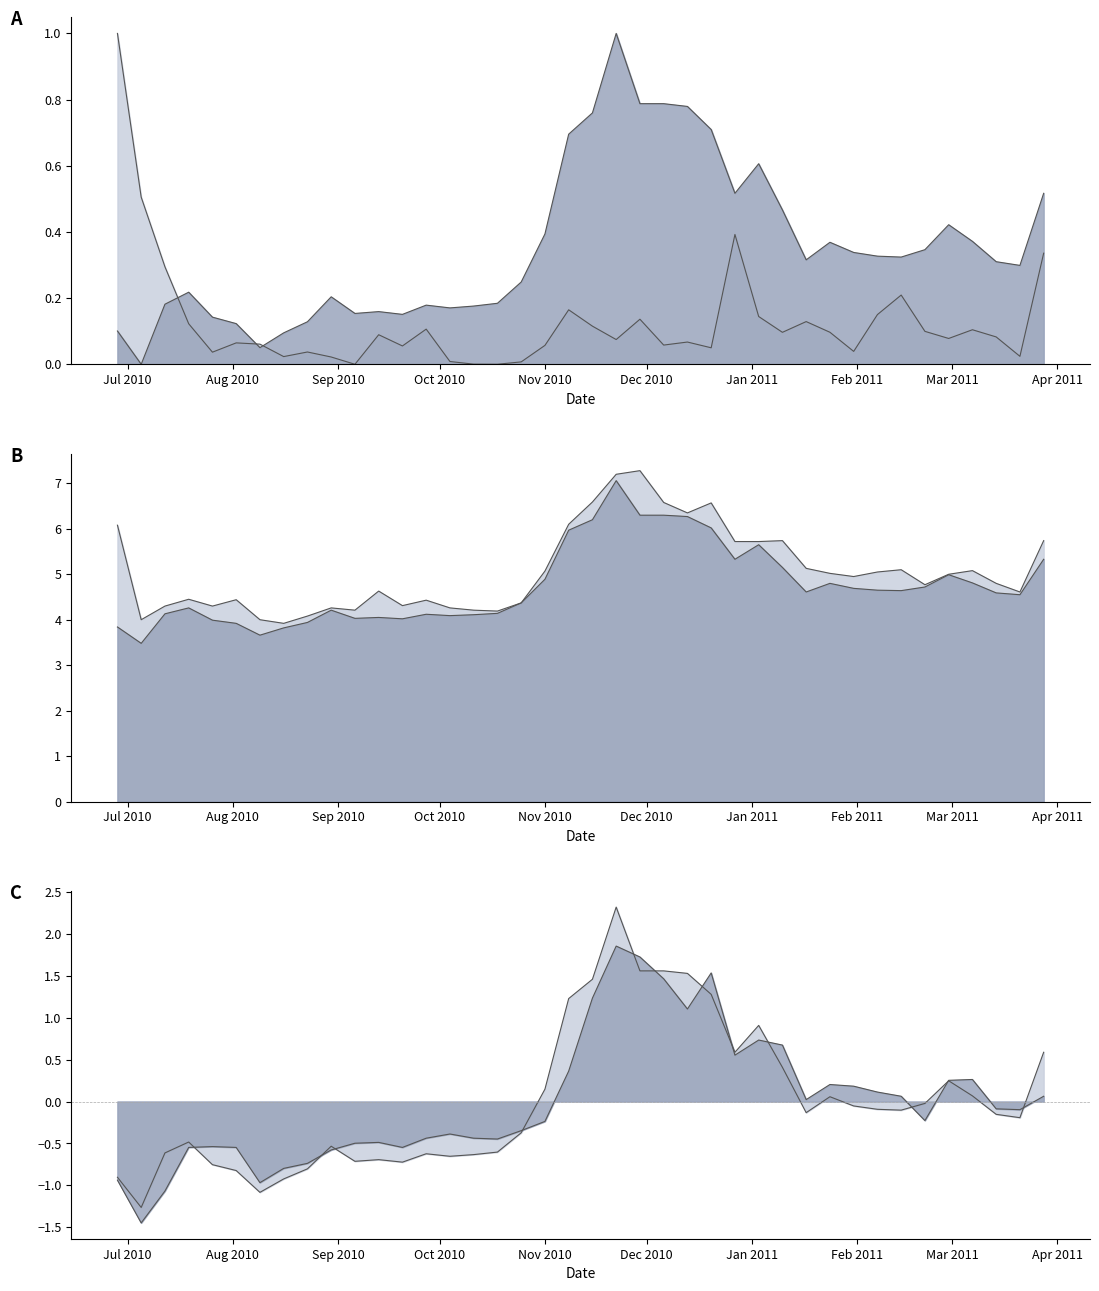

Where do Close and Low first cross each other?

2010-11-08 and 2010-11-15